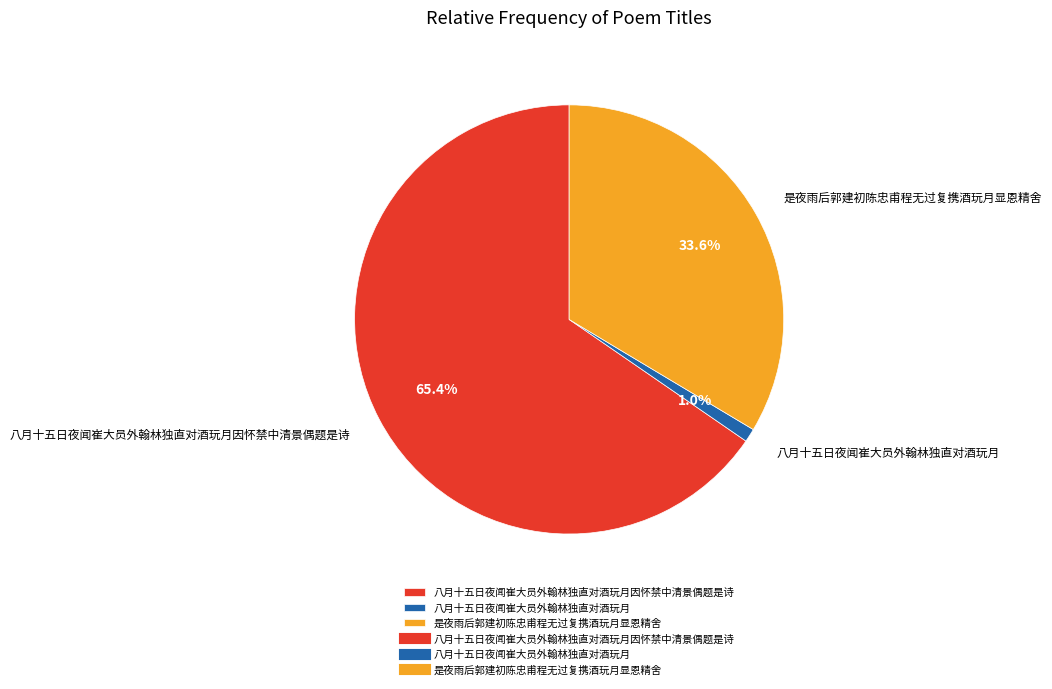

Which slice is the largest?

八月十五日夜闻崔大员外翰林独直对酒玩月因怀禁中清景偶题是诗